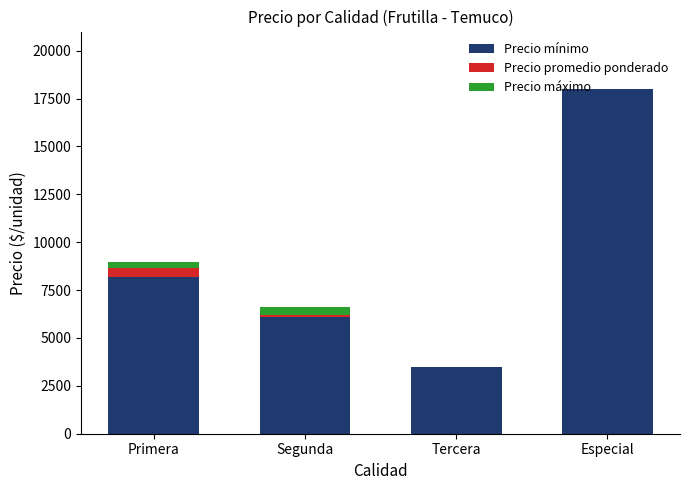

Does the chart contain stacked bars?

Yes